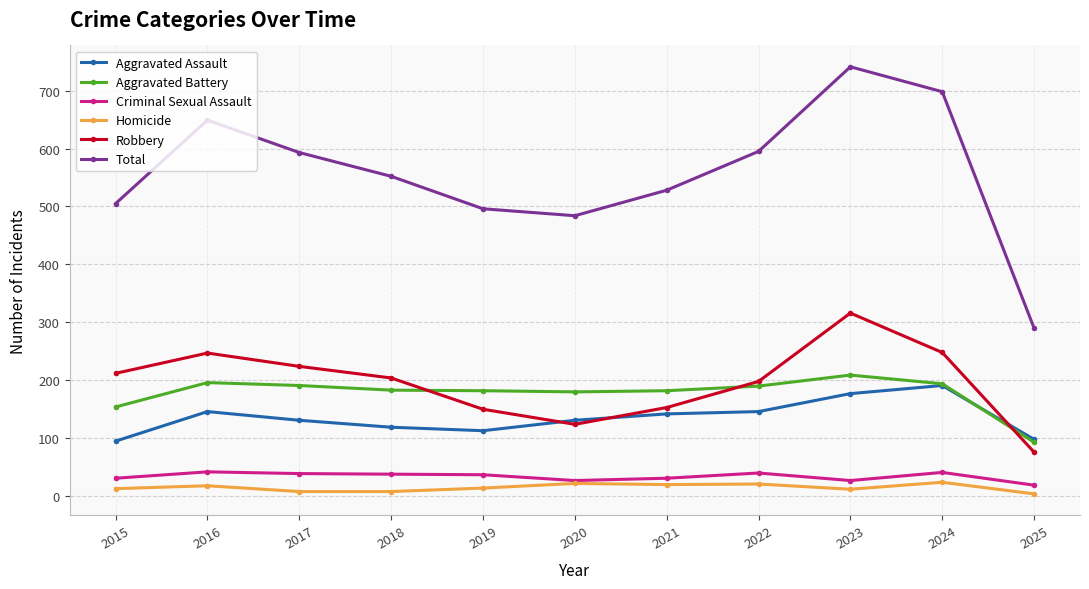

At which category does the chart reach its peak across all series?

2023